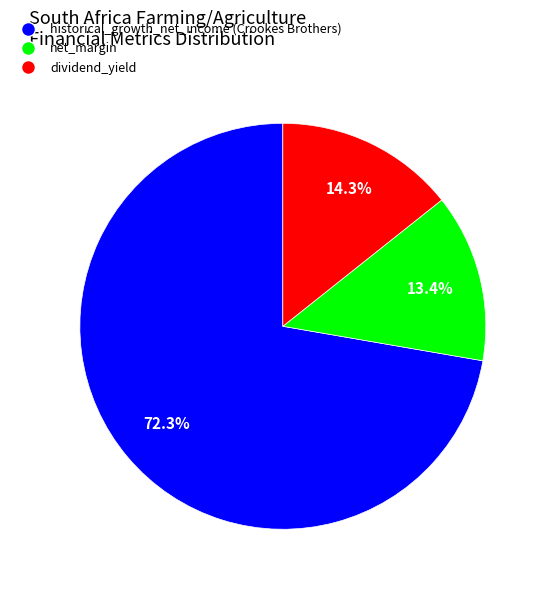

Which has a higher value, net_margin or historical_growth_net_income (Crookes Brothers)?

historical_growth_net_income (Crookes Brothers)